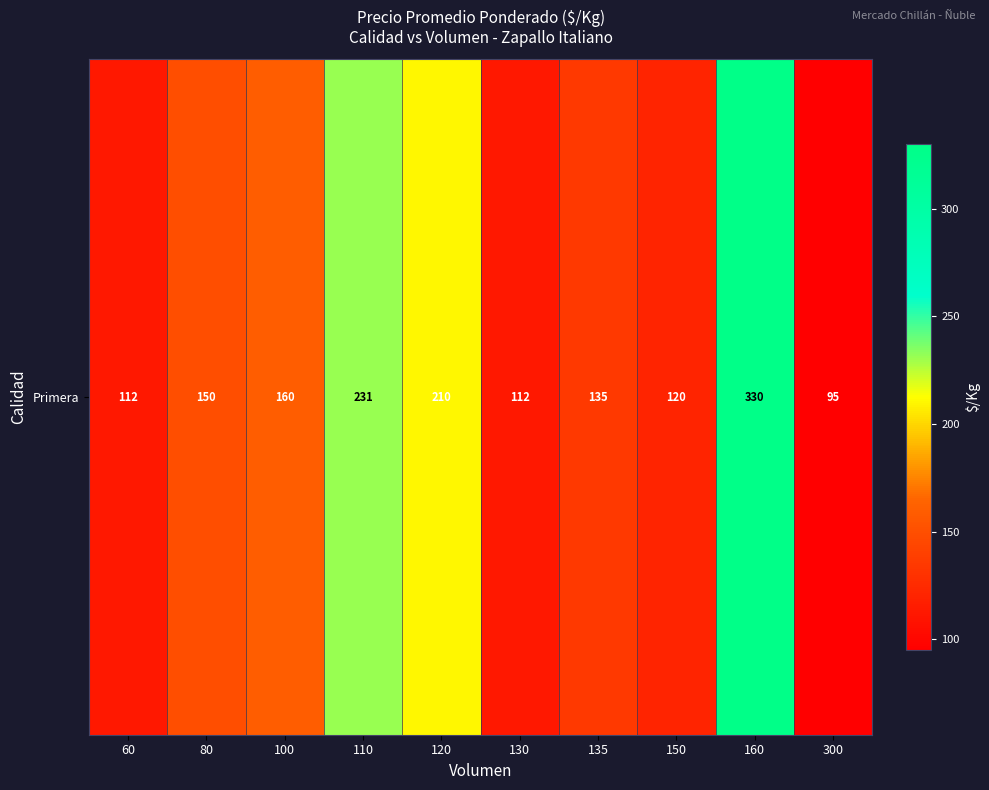

Reading left to right, list all the values displayed in this chart.

112	150	160	231	210	112	135	120	330	95